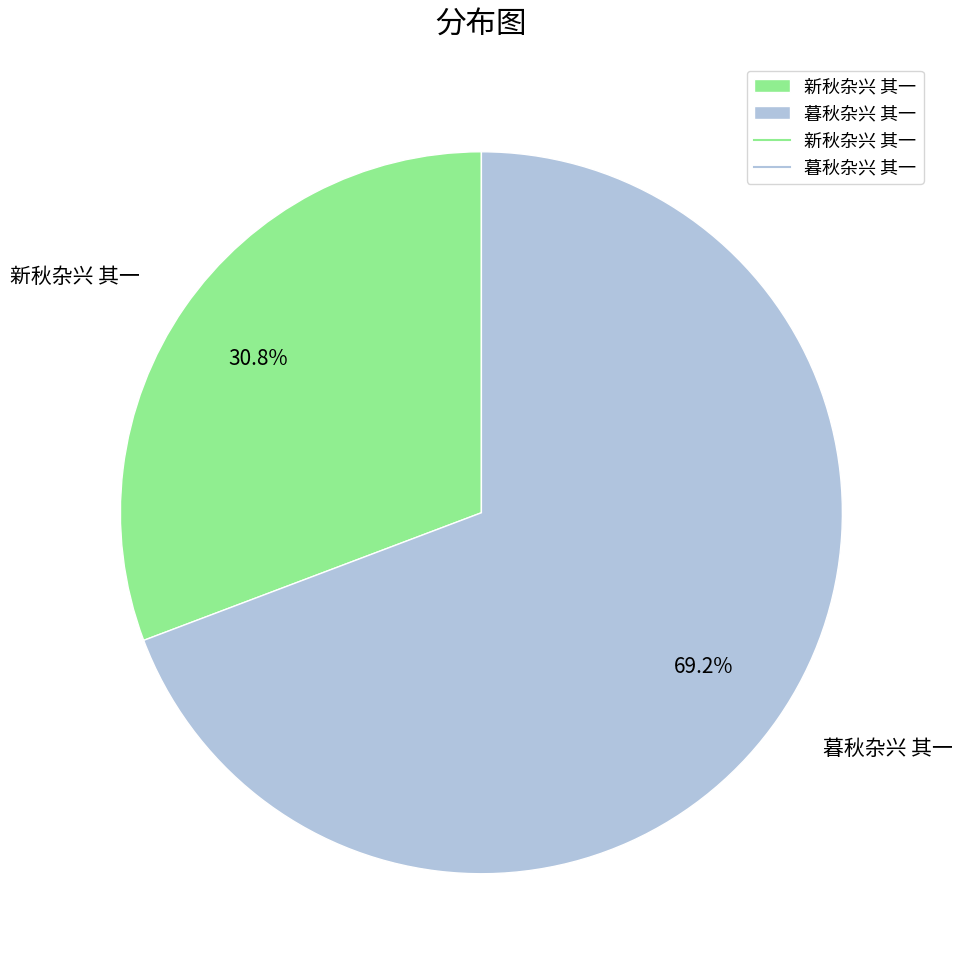

To the nearest percent, what is the difference between the largest and smallest slice percentages?

38%